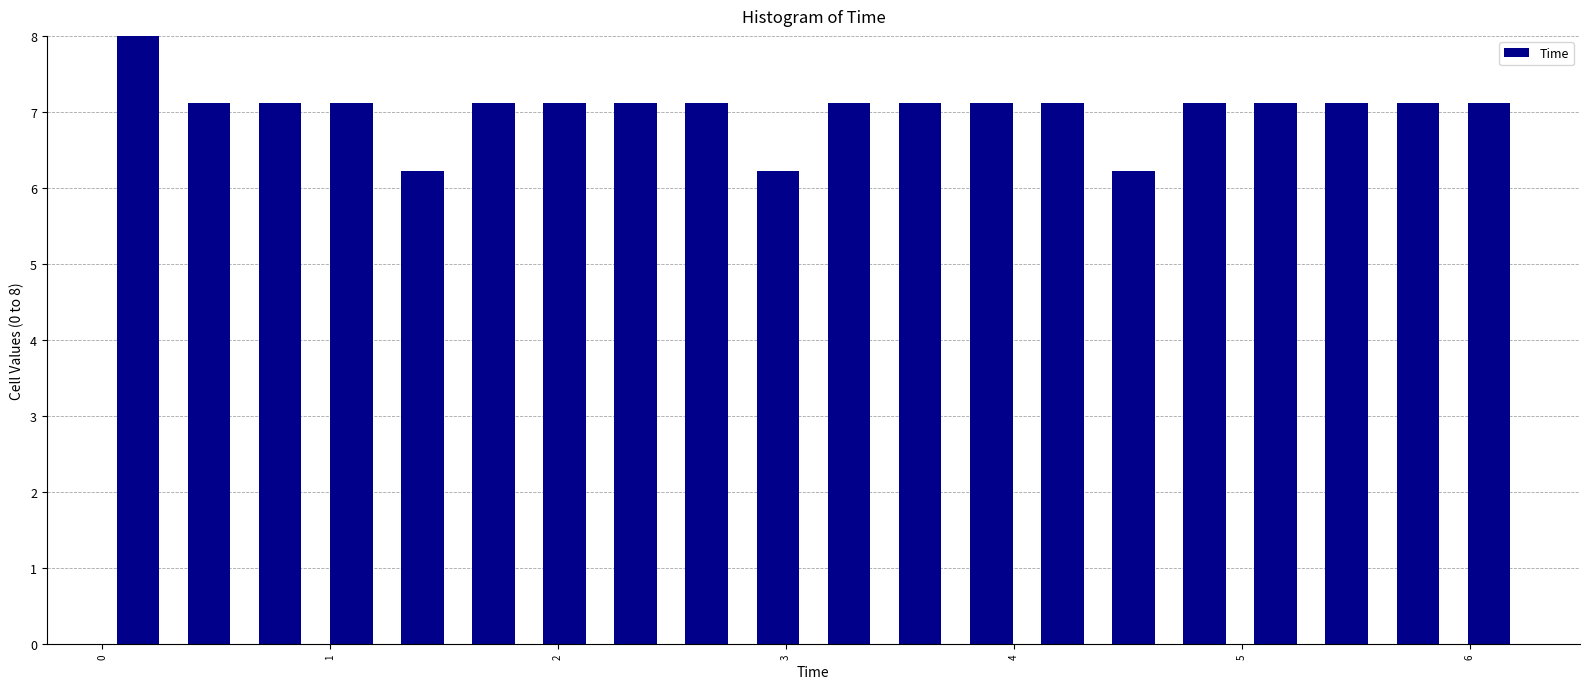

Around what value on the x-axis is the tallest bar? Give the approximate position of its centre, as read against the axis.

0.2